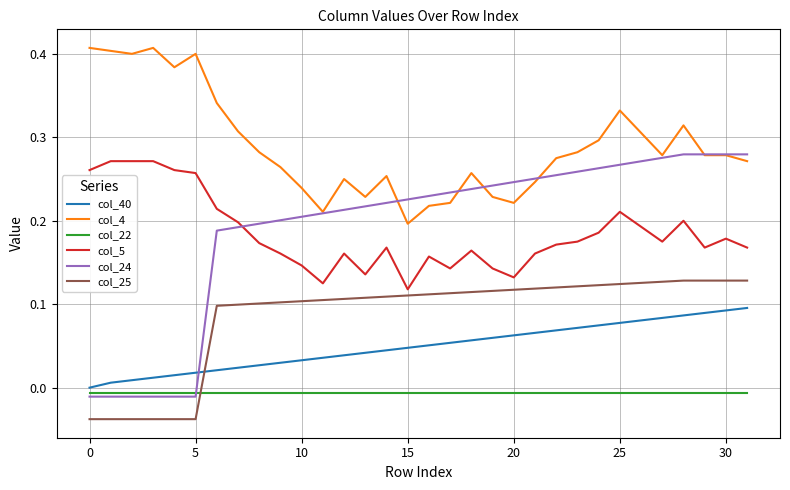

Which series has the widest spread of values?

col_24